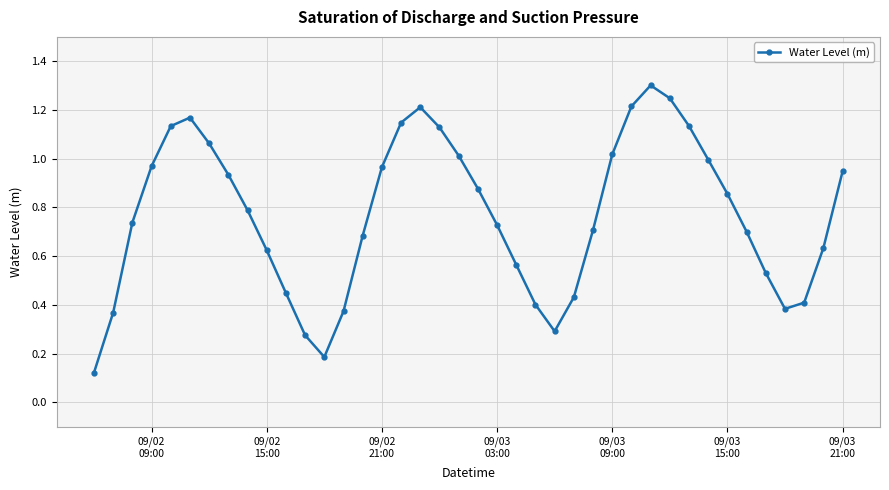

What is the sum of all values?

30.7